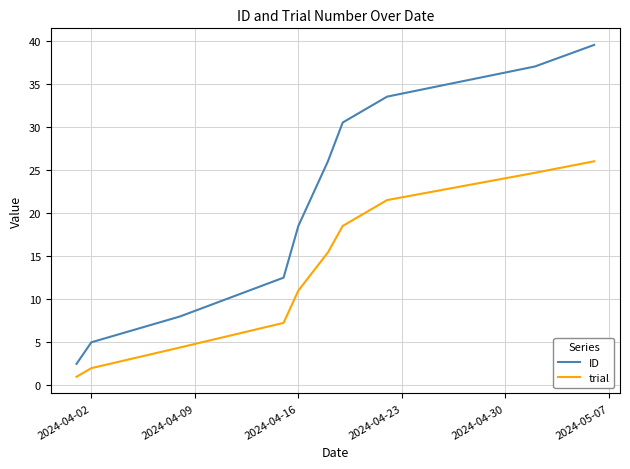

What is the highest value of the trial series?

26.0